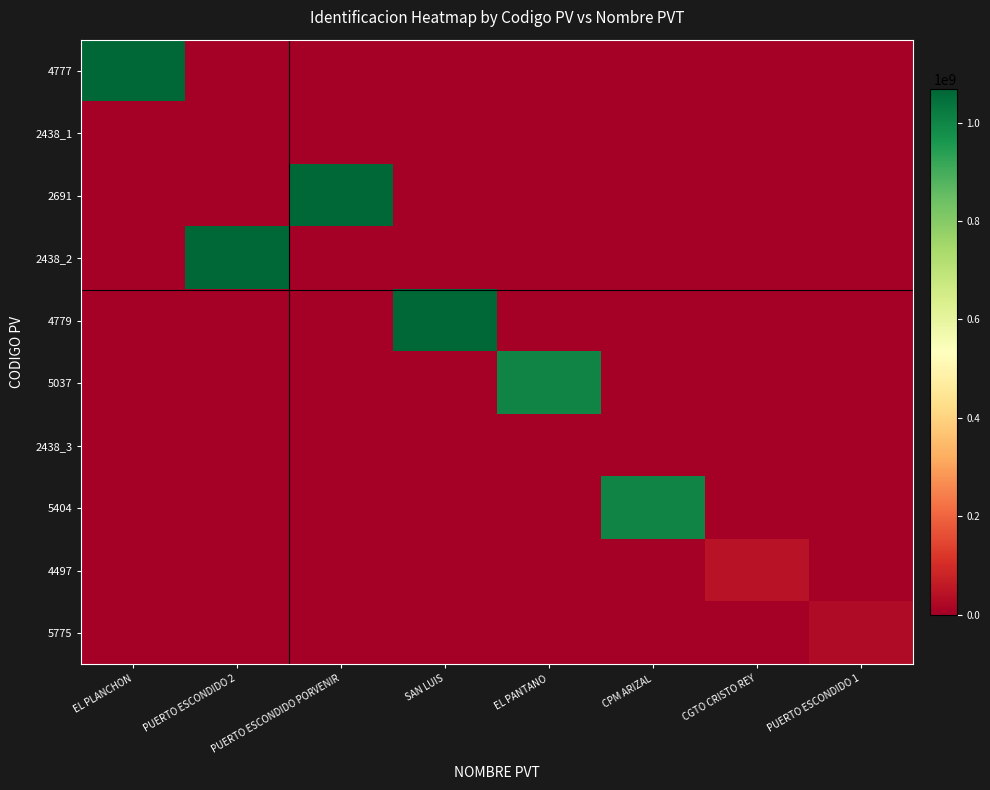

At how many categories does at least one series exceed 957382407?

6